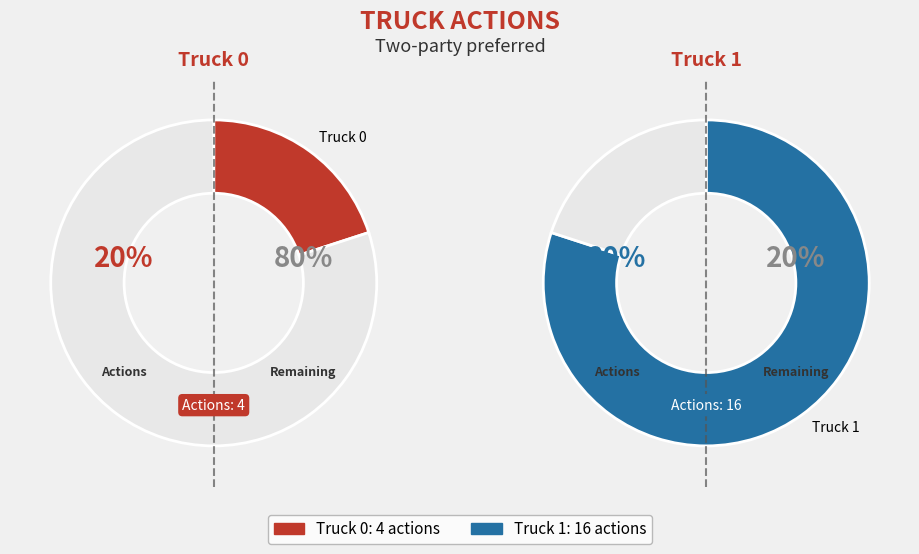

Do Truck 1 and Truck 0 together represent more than half of the pie?

Yes